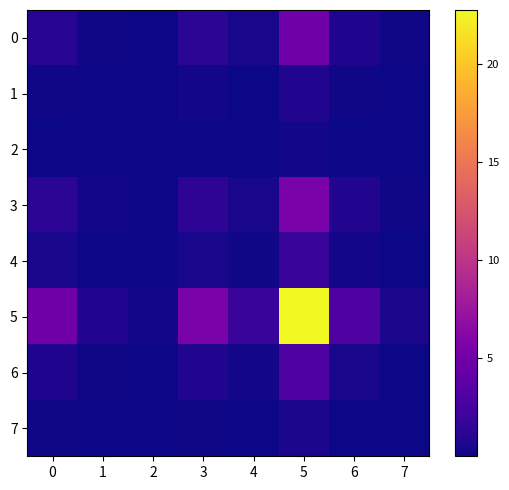

Which series has the largest total across all categories?

5